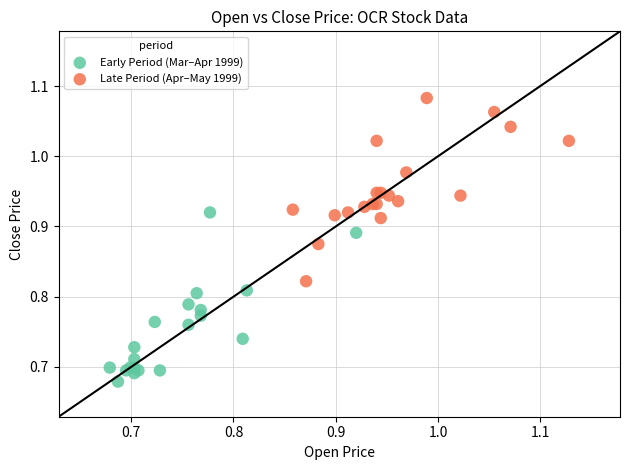

Which series contains the lowest Y value?

Early Period (Mar–Apr 1999)